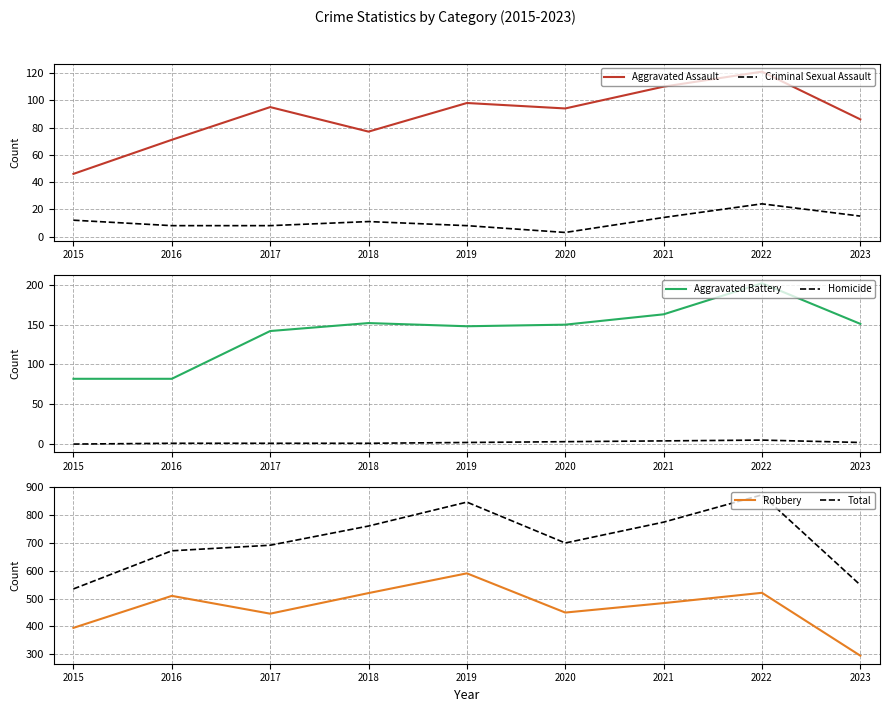

What is the difference between the highest and lowest values at 2015?

535